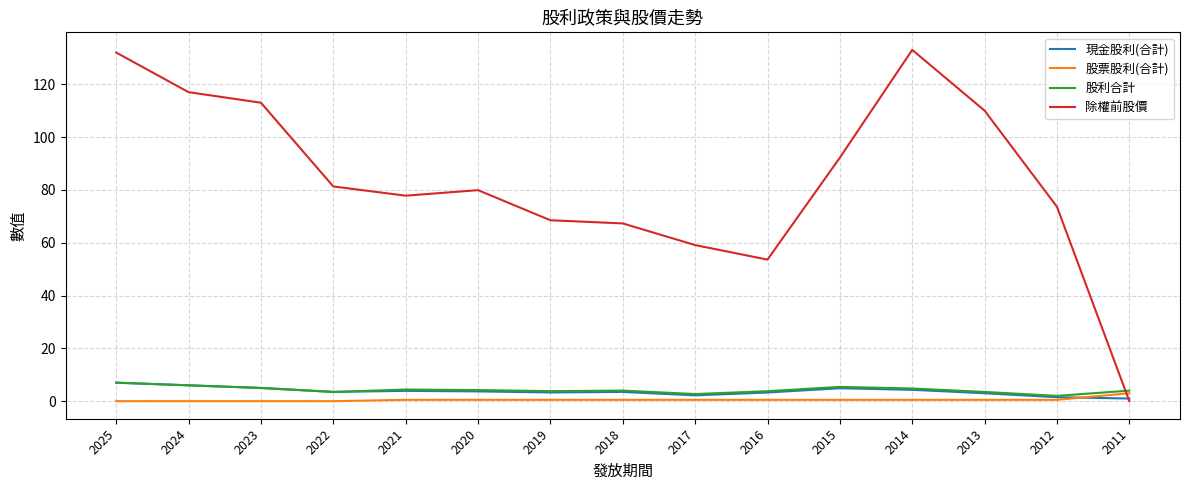

What is the maximum value for 股利合計?

7.0